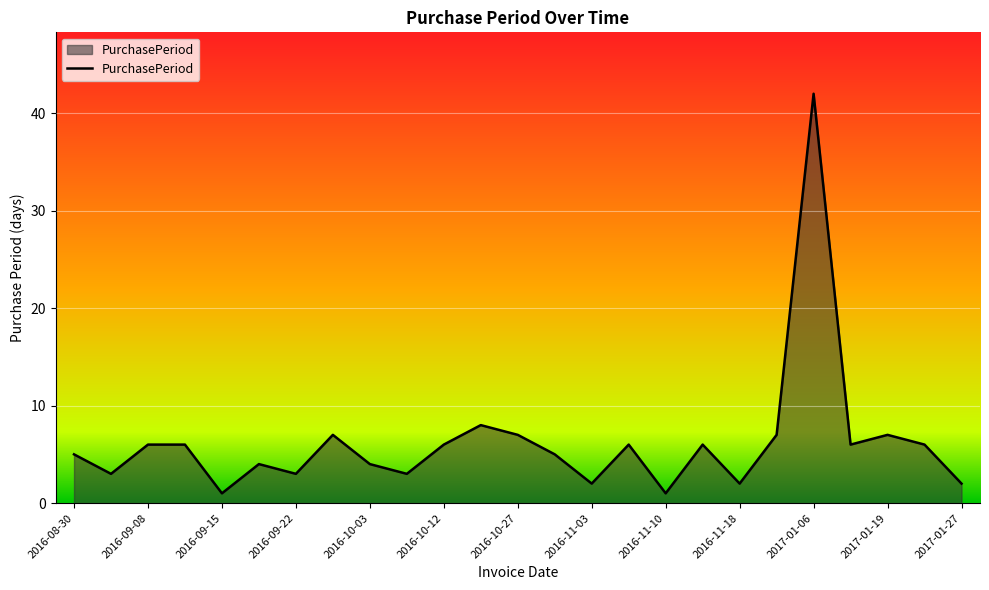

What is the greatest value displayed?

42